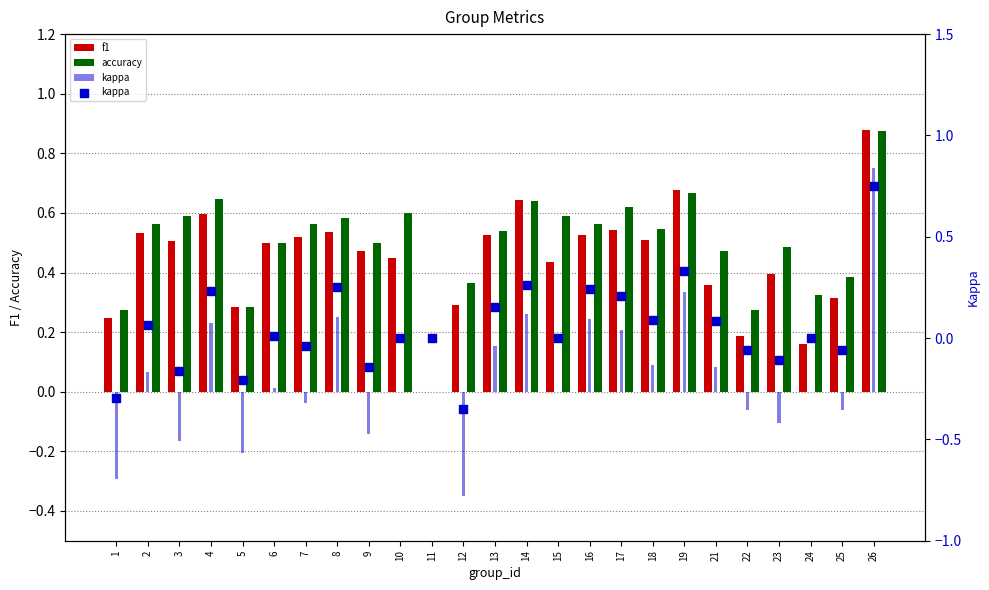

Which series contains the highest Y value?

f1